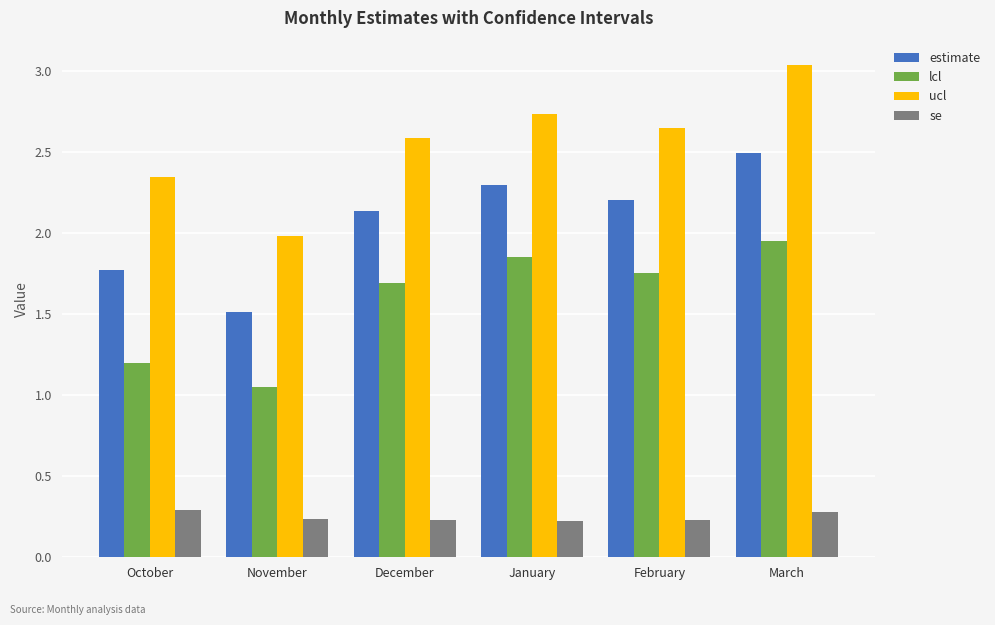

Which category has the lowest value in the estimate series?

November